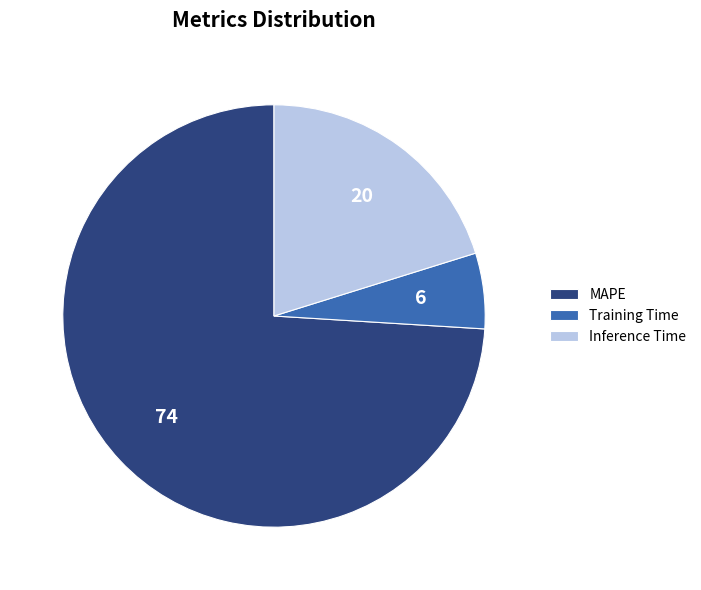

Do Inference Time and MAPE together represent more than half of the pie?

Yes